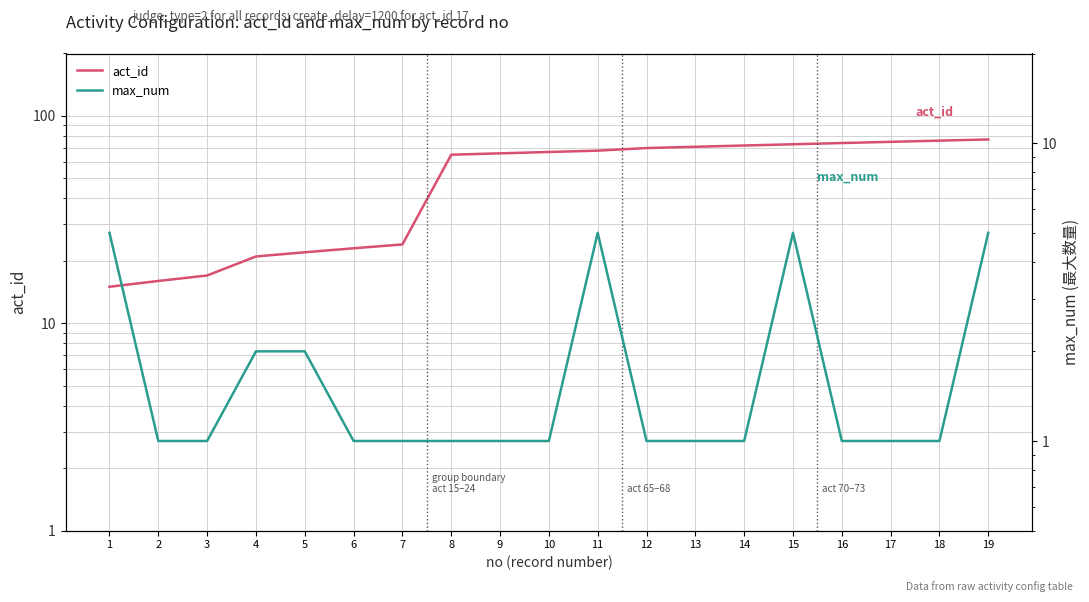

What is the sum of the act_id values at 4 and 7?

45